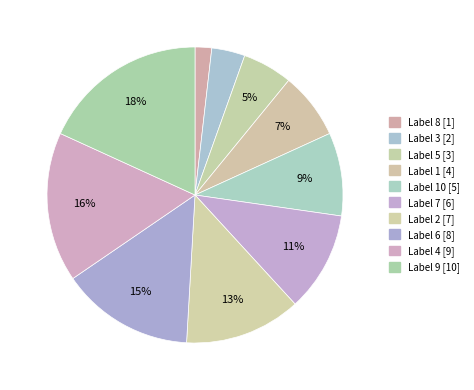

How many segments does this pie chart have?

10